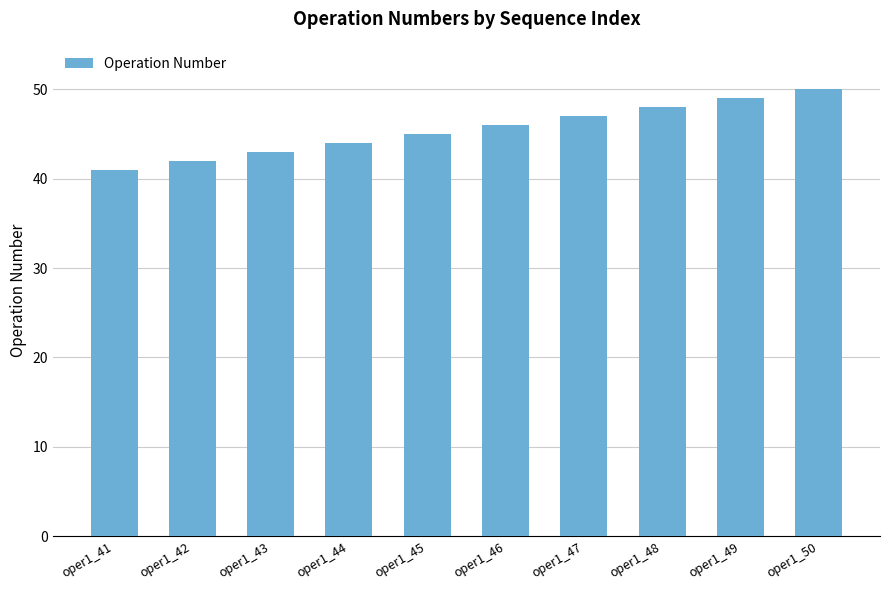

List the labels in order of value, largest first.

oper1_50, oper1_49, oper1_48, oper1_47, oper1_46, oper1_45, oper1_44, oper1_43, oper1_42, oper1_41